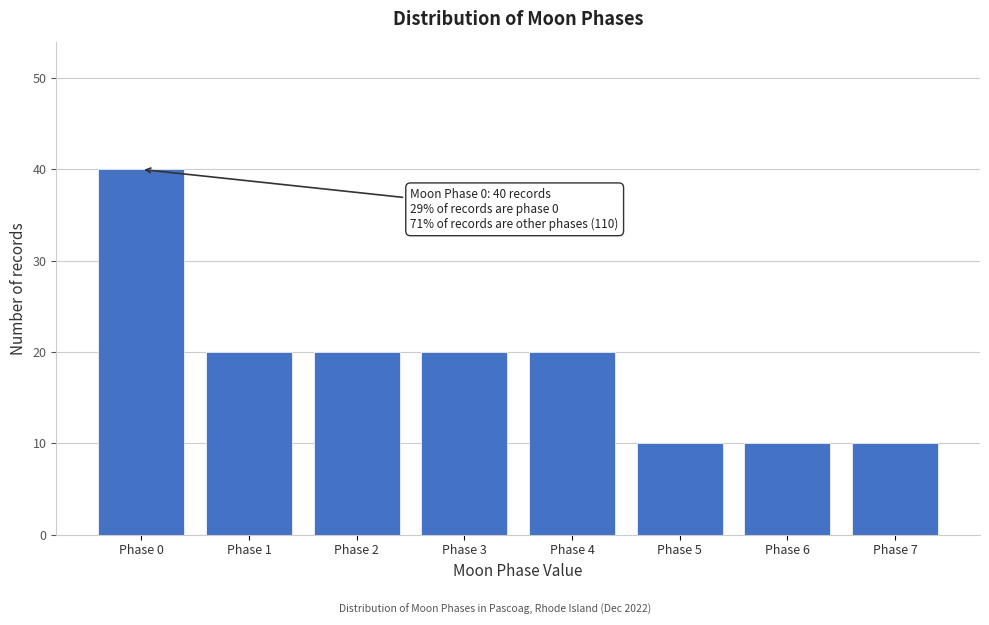

Reading left to right, list all the values displayed in this chart.

40	20	20	20	20	10	10	10